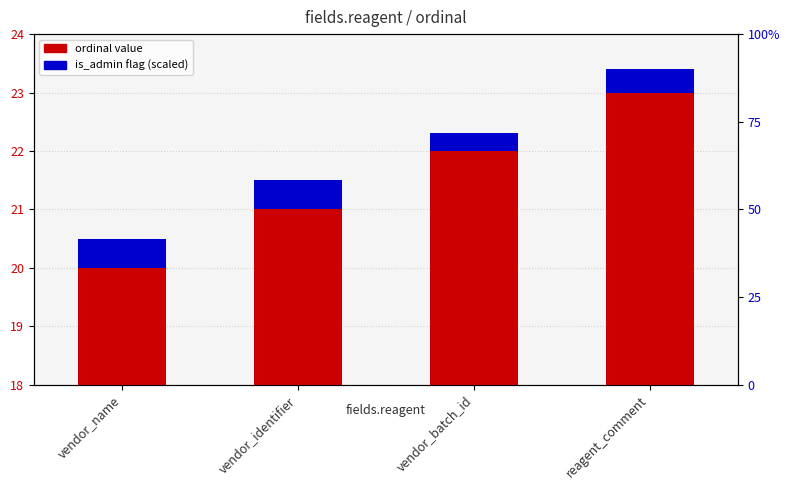

How many groups of bars are there?

4